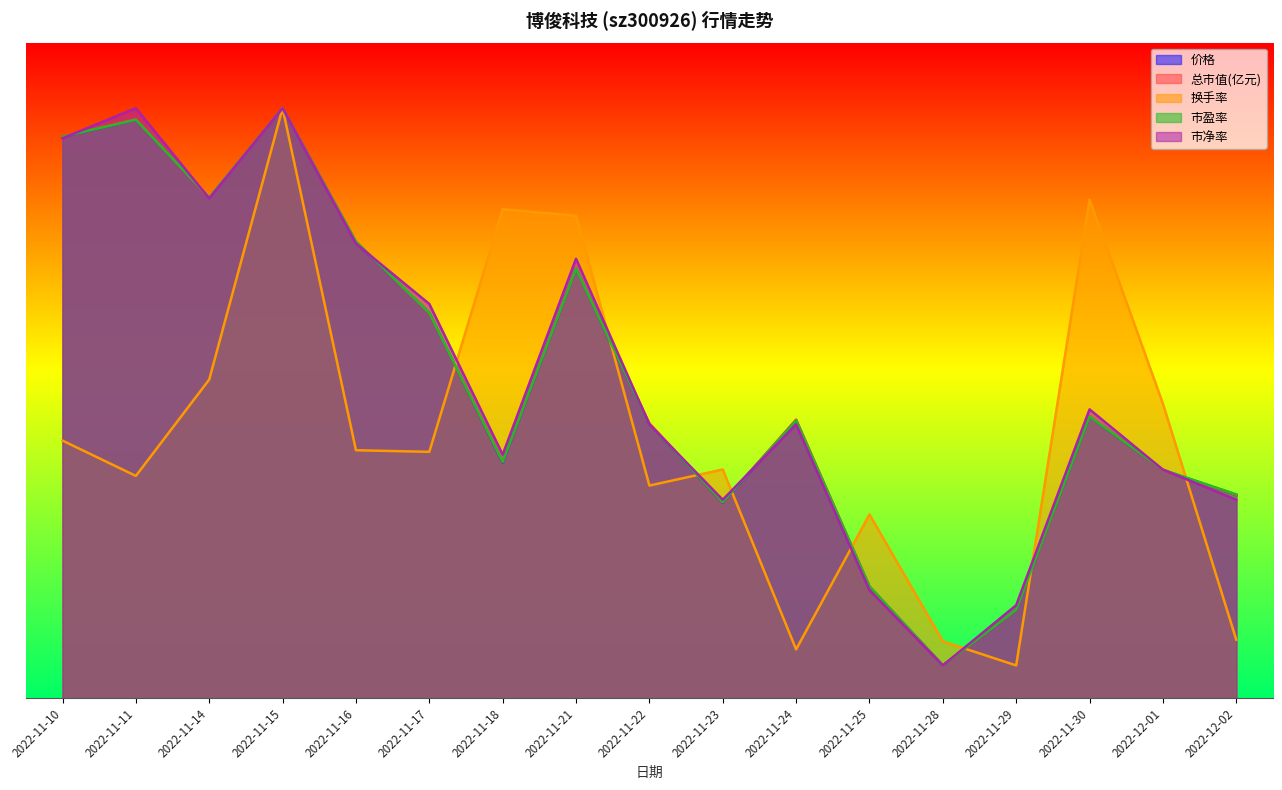

Does the chart have visible grid lines?

No